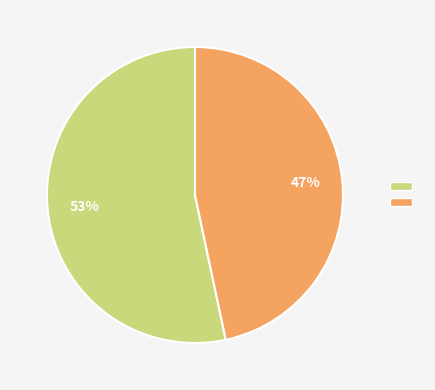

To the nearest percent, what is the average slice percentage?

50%